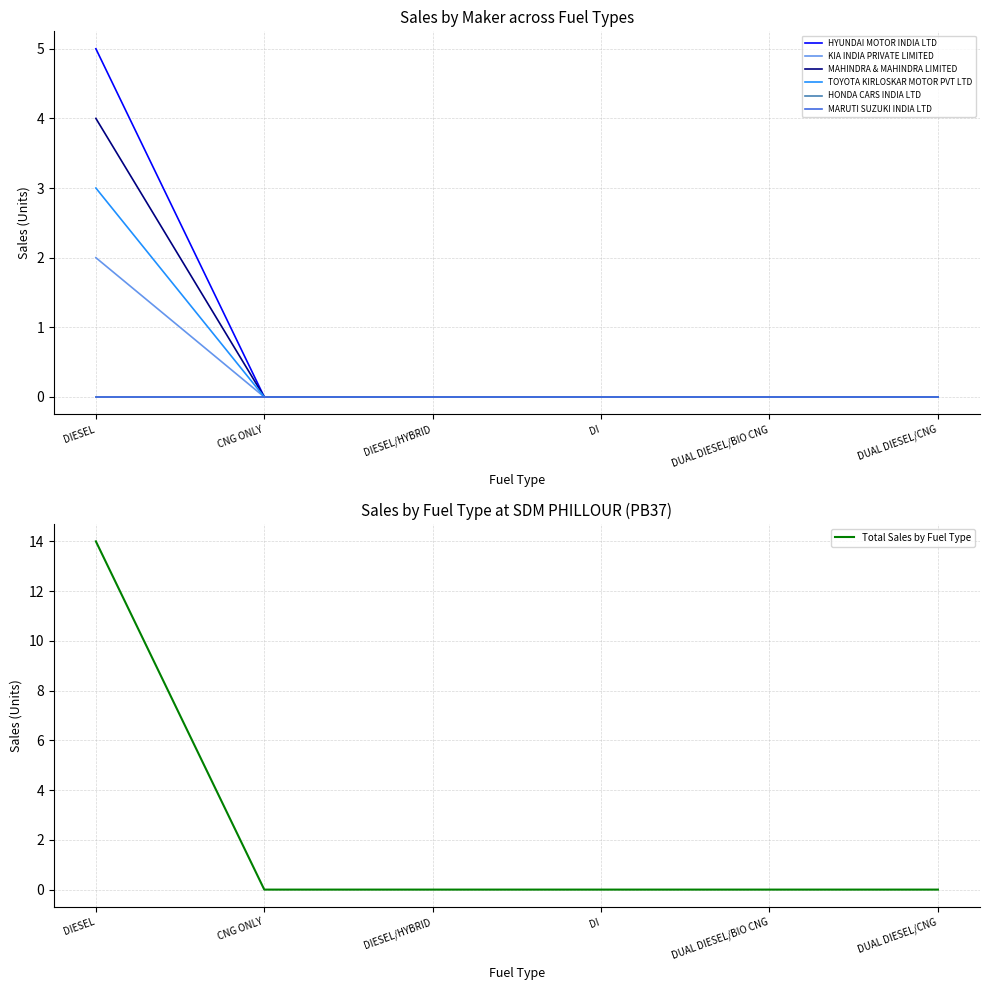

The value of Total Sales by Fuel Type at DUAL DIESEL/CNG is 0. True or false?

True